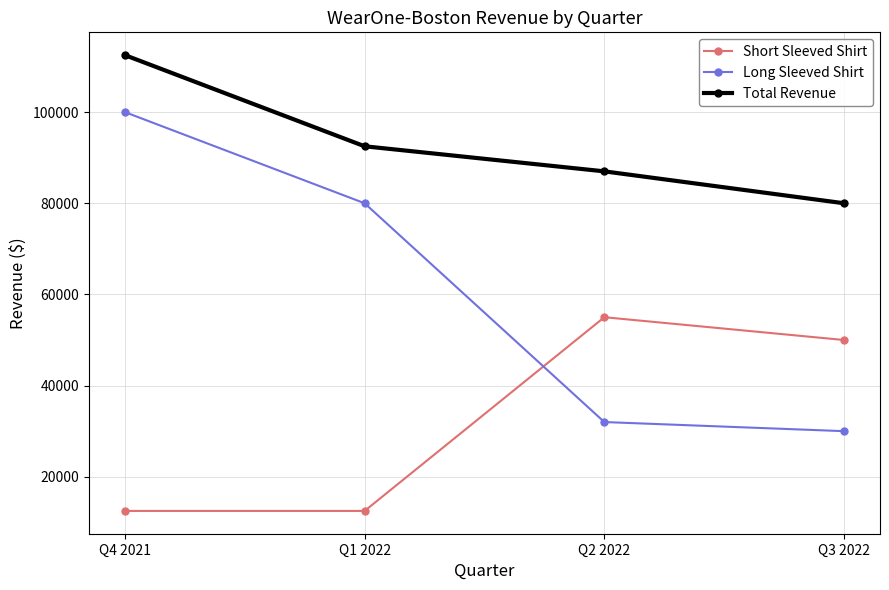

The Total Revenue series shows 80000 at Q3 2022. True or false?

True